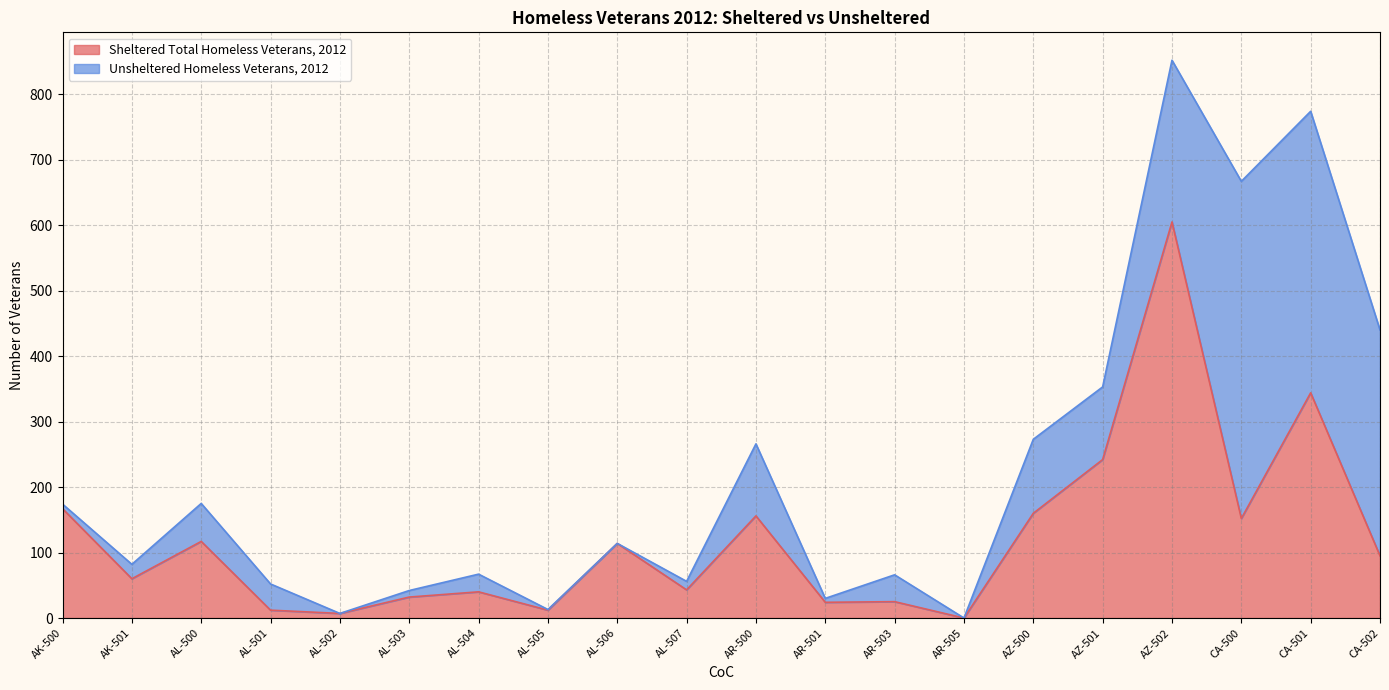

True or false: the data has more than 1 interior local peaks.

True